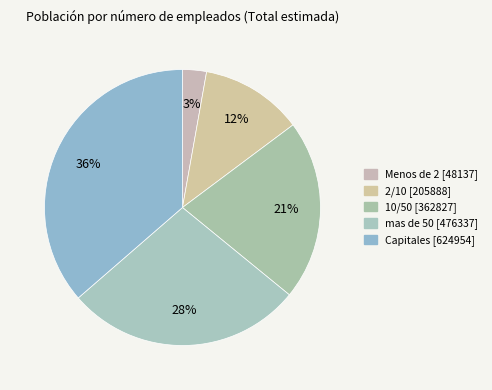

Which category has the biggest portion of the pie?

Capitales